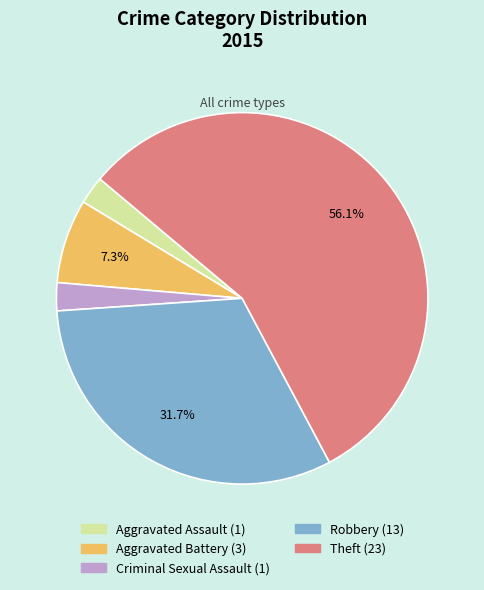

What is the largest slice in the pie chart?

Theft